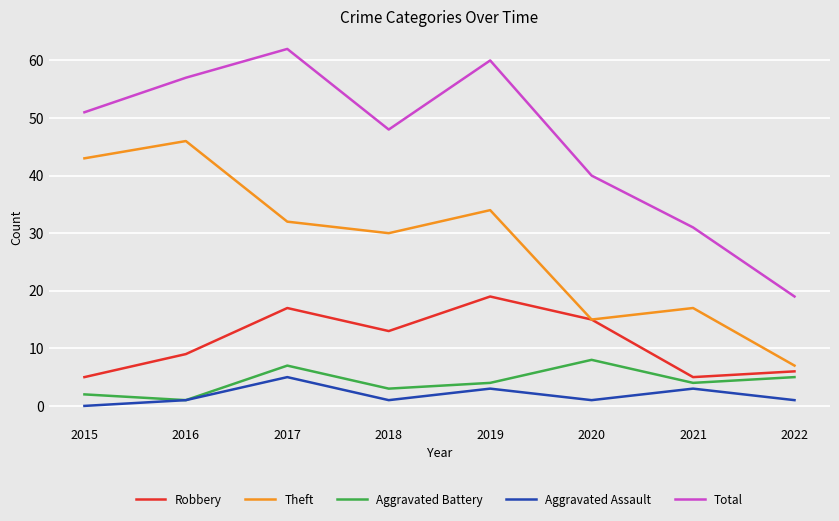

Is it true that Aggravated Battery equals 4 at 2019?

True